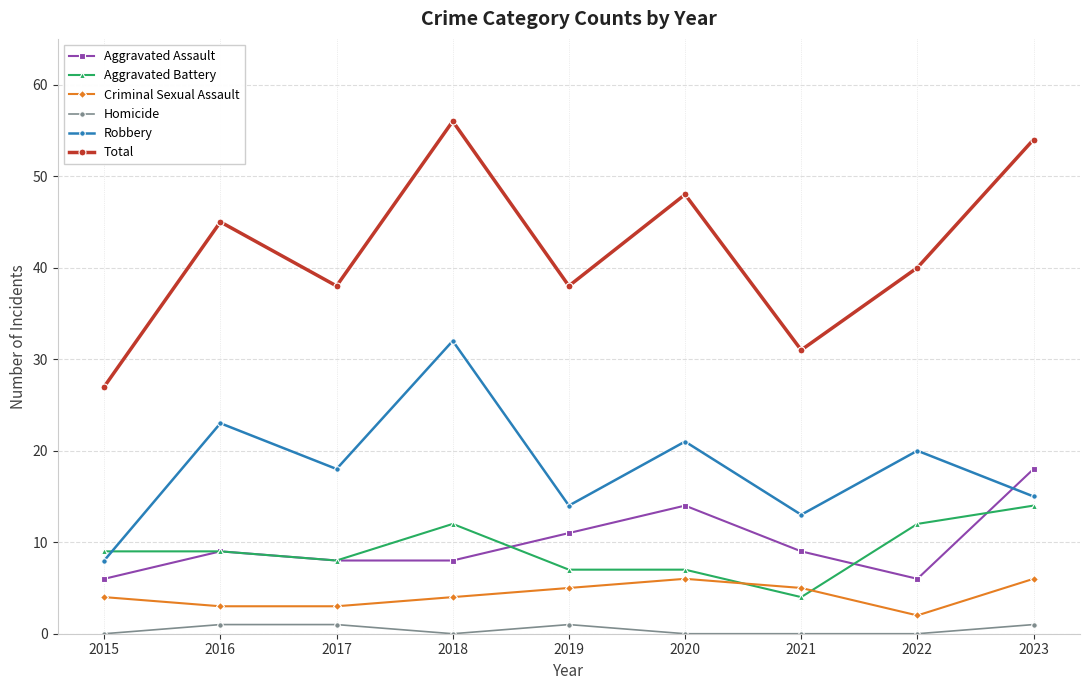

True or false: Aggravated Assault and Total cross at least once.

False